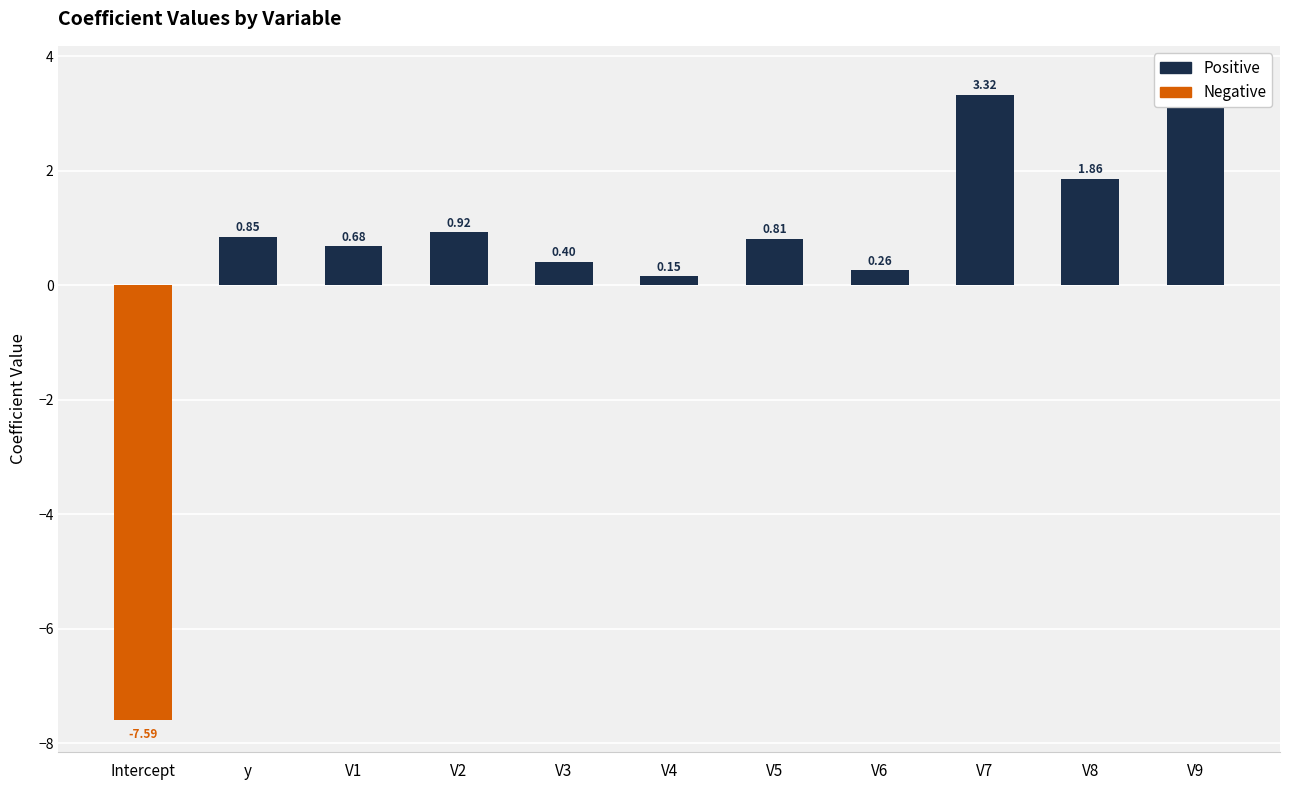

What is the difference between the highest and lowest values at V2?

0.9